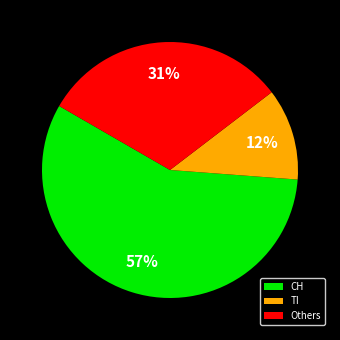

Is the sum of Others and CH greater than half?

Yes